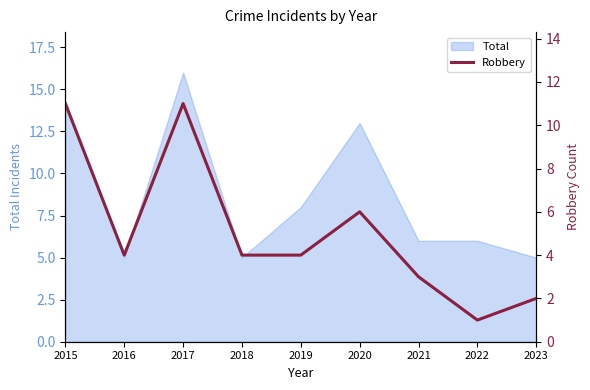

Reading right to left, list all the values displayed in this chart.

2	1	3	6	4	4	11	4	11